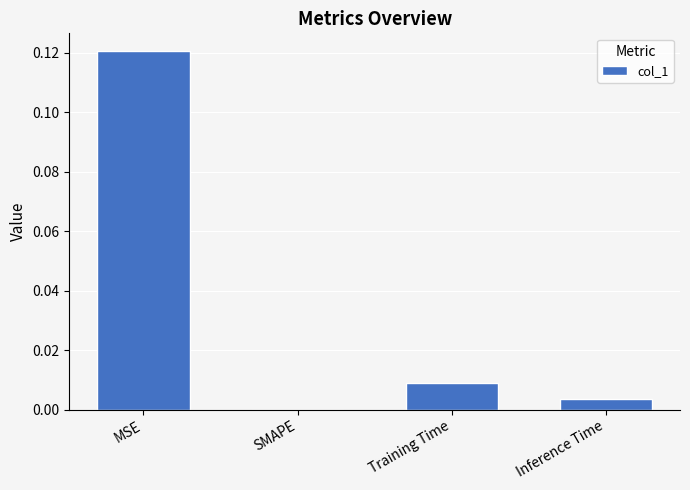

True or false: the data shows 0.0 at SMAPE.

True